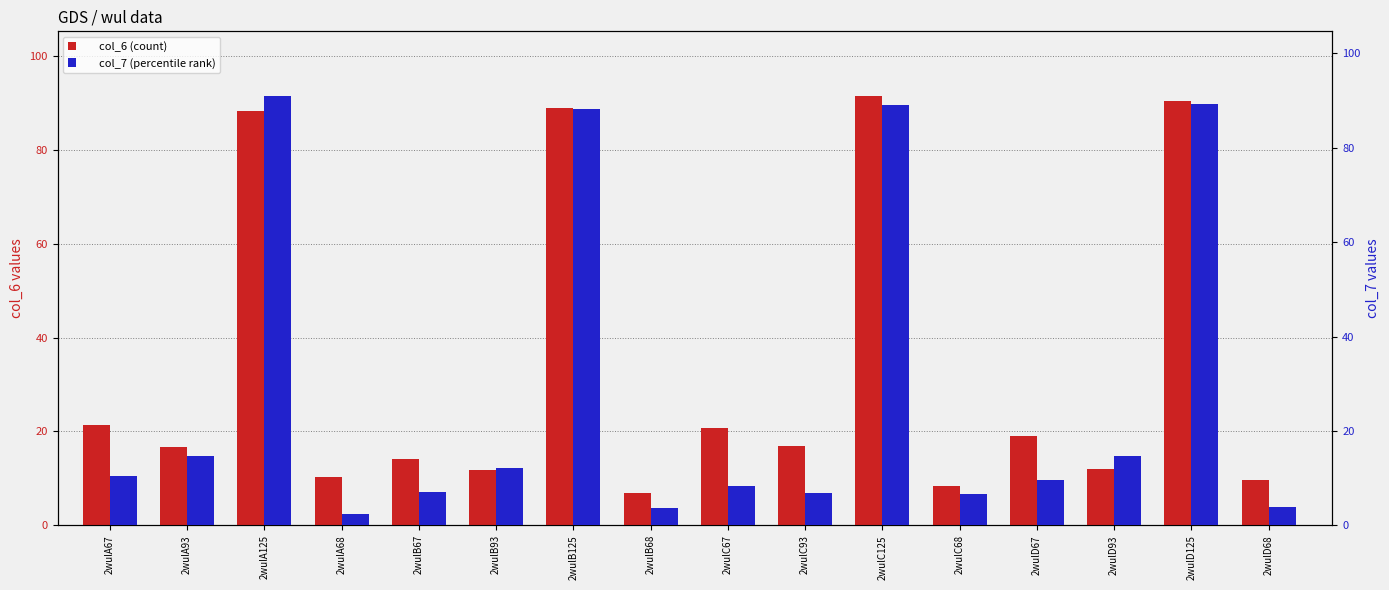

True or false: col_7 (percentile rank) has a value of 10.4 at 2wulC68.

False